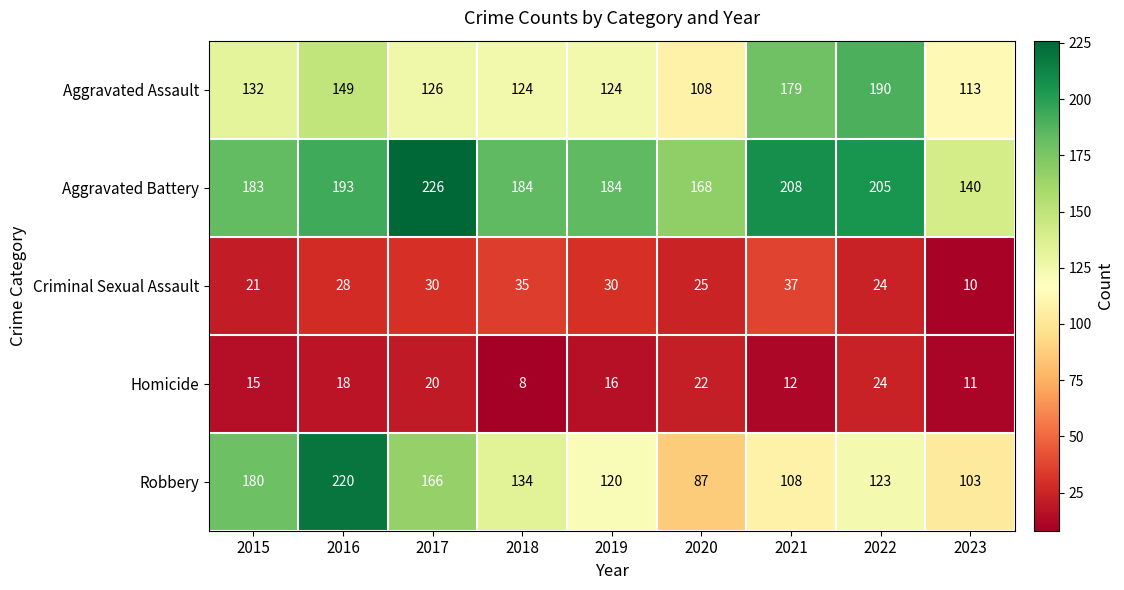

At which label is Homicide closest to 16?

2019